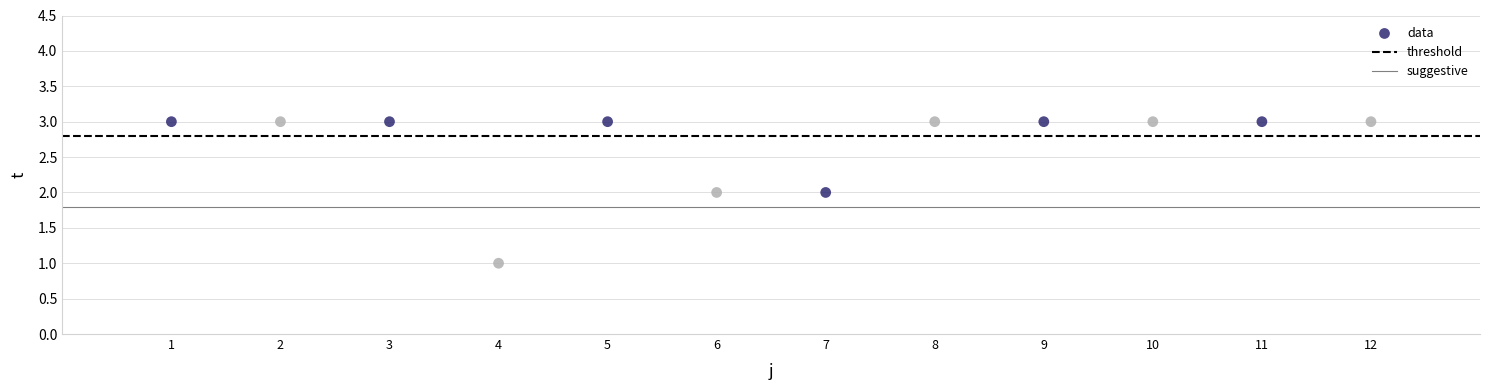

What is the average Y value?

3